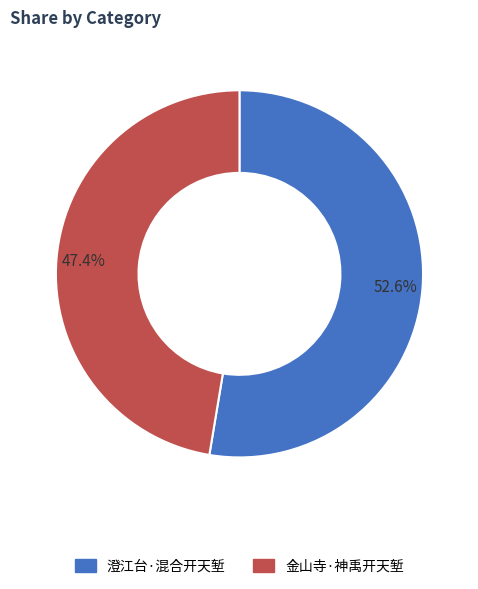

To the nearest percent, what is the difference between the largest and smallest slice percentages?

5%